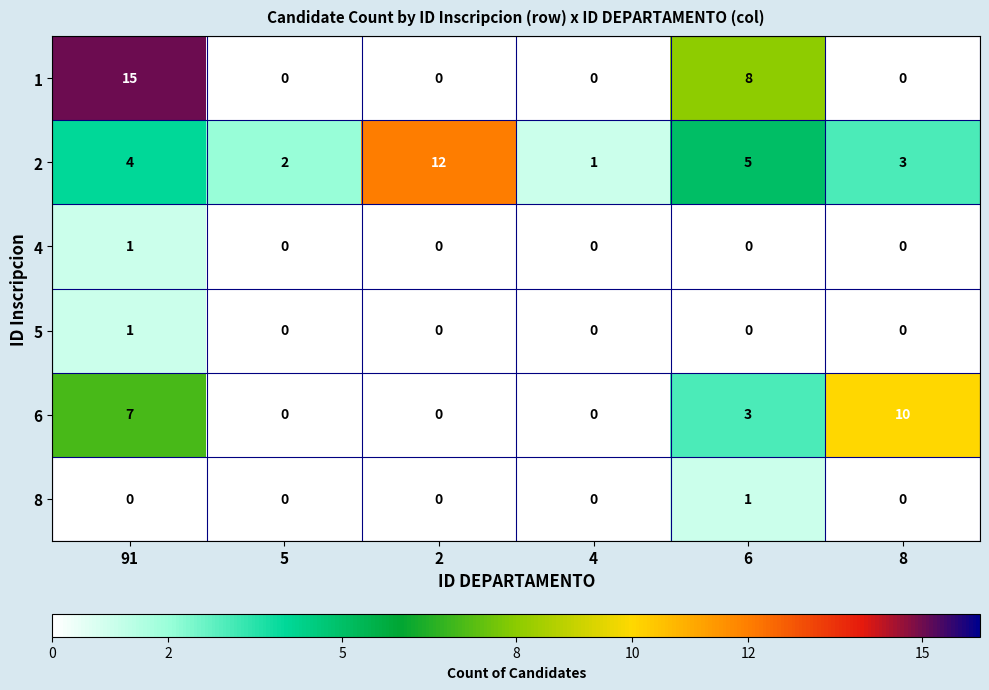

What is the difference between the 2 values at 5 and 2?

10